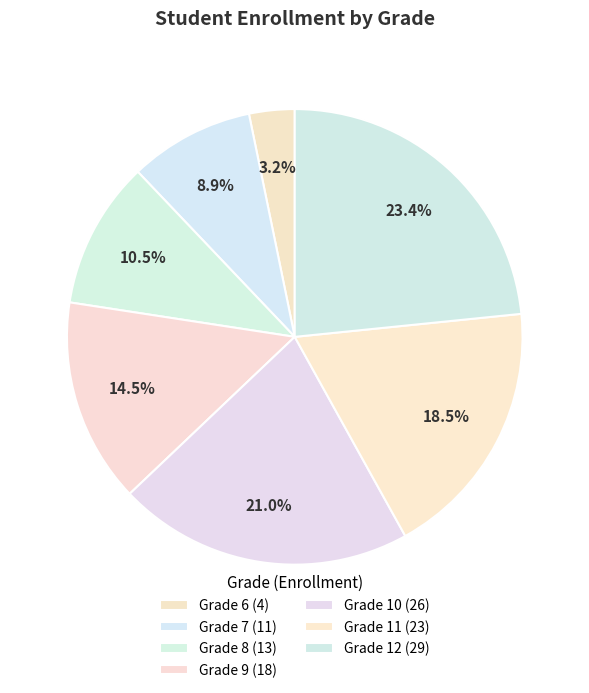

Is there any slice that represents more than half of the pie?

No